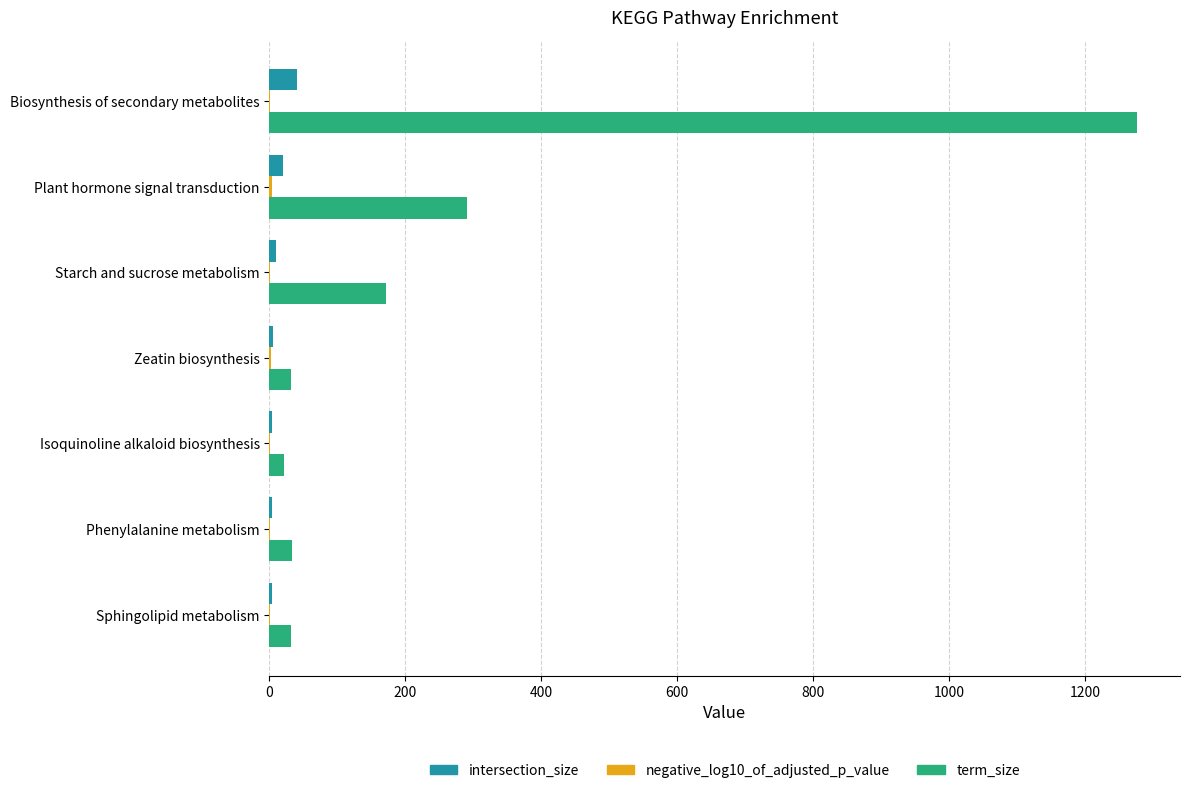

What is the sum of all intersection_size values?

87.0